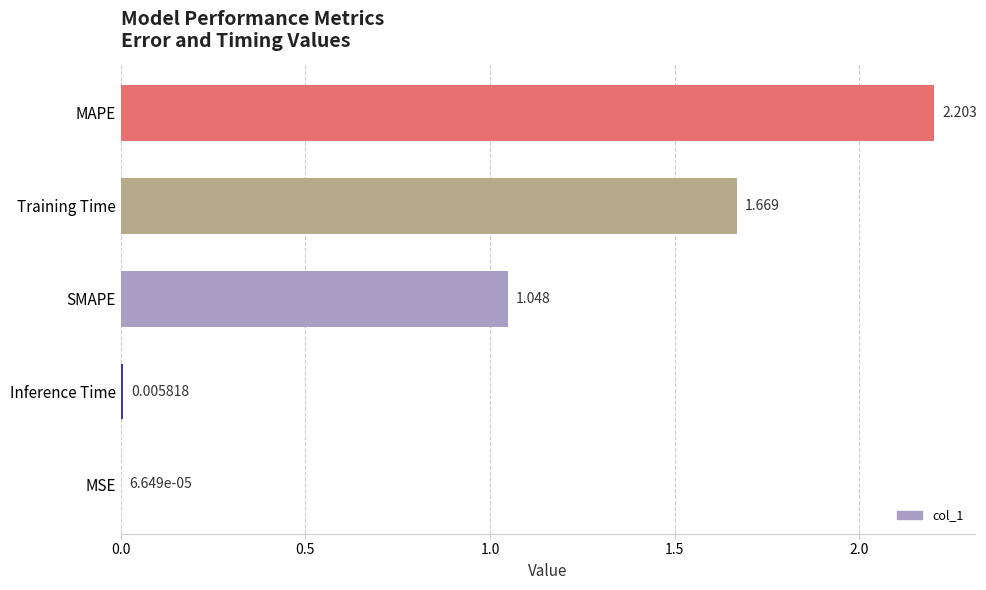

At which label is the value closest to 1?

SMAPE